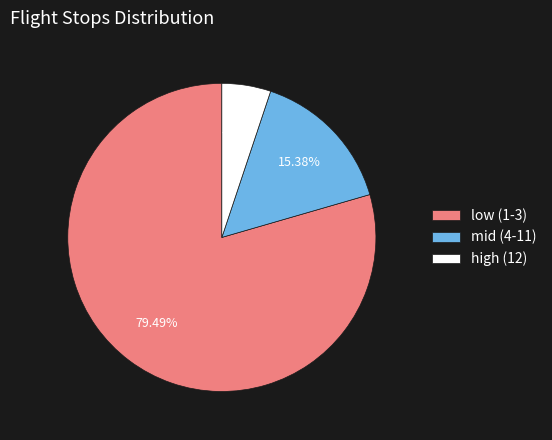

Rank the categories by value from highest to lowest.

low (1-3), mid (4-11), high (12)